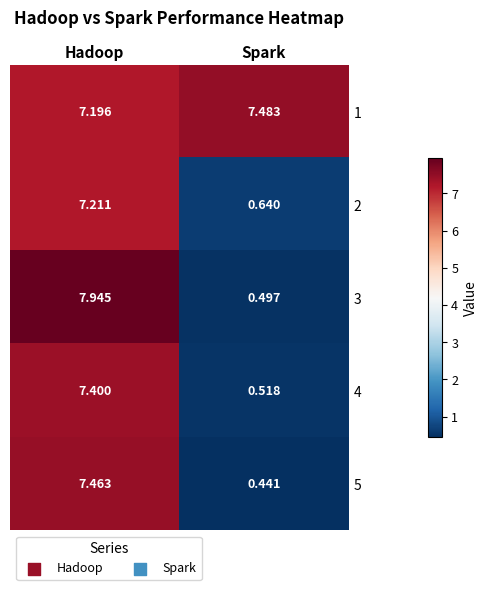

At which category does the chart reach its minimum across all series?

Spark